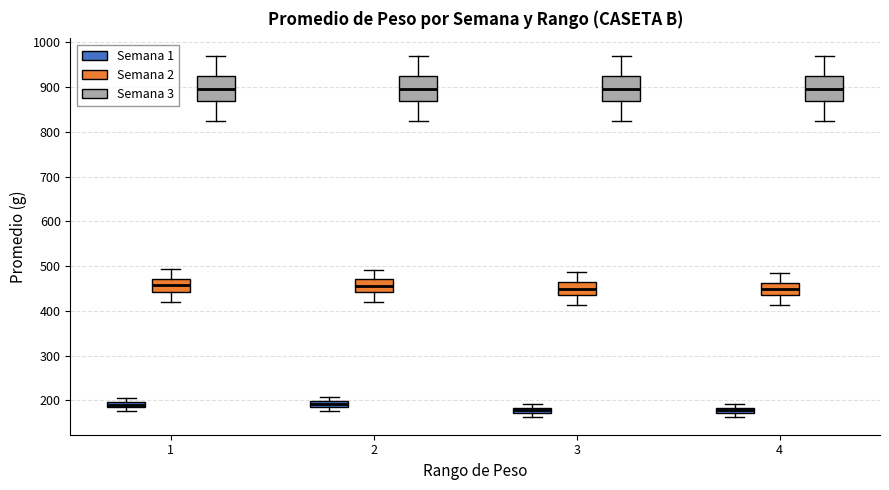

Where is the upper edge of the box for 3 (Semana 1) on the y-axis? The values are not printed on the chart, so give them approximately, as read against the axis.

180